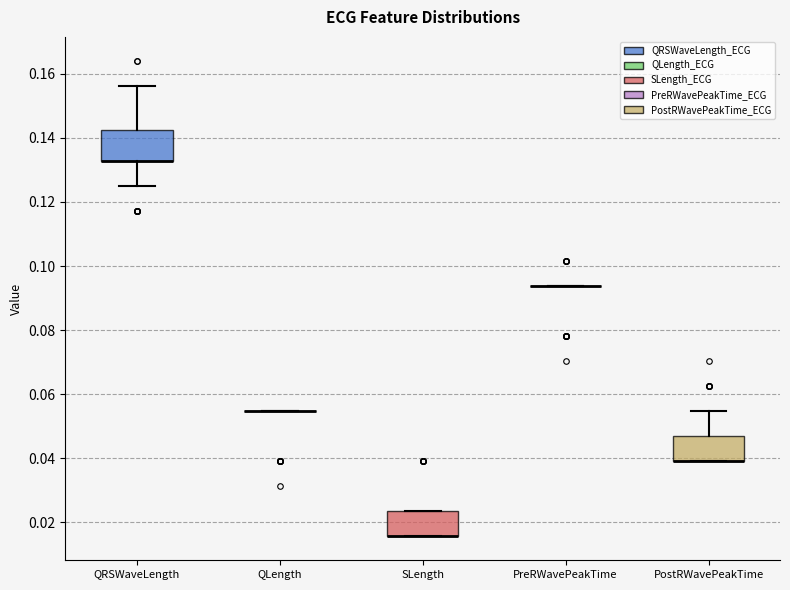

Reading left to right, transcribe this box plot: for each box, give where its median line is, the range the box spans, and where its two whiskers end, as read against the y-axis. The values are not printed on the chart, so give them approximately, as read against the axis.

QRSWaveLength: median 0.132 (drawn on the box's lower edge), box 0.132 to 0.142, whiskers 0.126 to 0.156
QLength: box collapsed to a line at 0.054, whiskers 0.054 to 0.054
SLength: median 0.016 (drawn on the box's lower edge), box 0.016 to 0.024, whiskers 0.016 to 0.024
PreRWavePeakTime: box collapsed to a line at 0.094, whiskers 0.094 to 0.094
PostRWavePeakTime: median 0.040 (drawn on the box's lower edge), box 0.040 to 0.046, whiskers 0.040 to 0.054